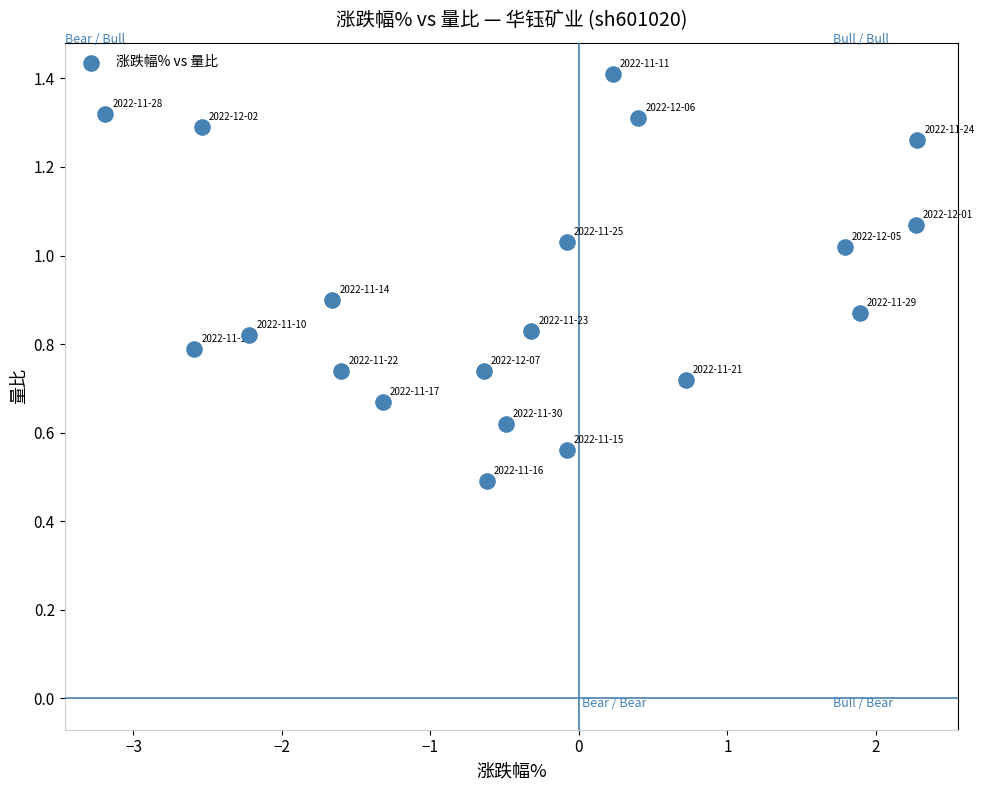

What Y value in the scatter plot is closest to 0?

0.5